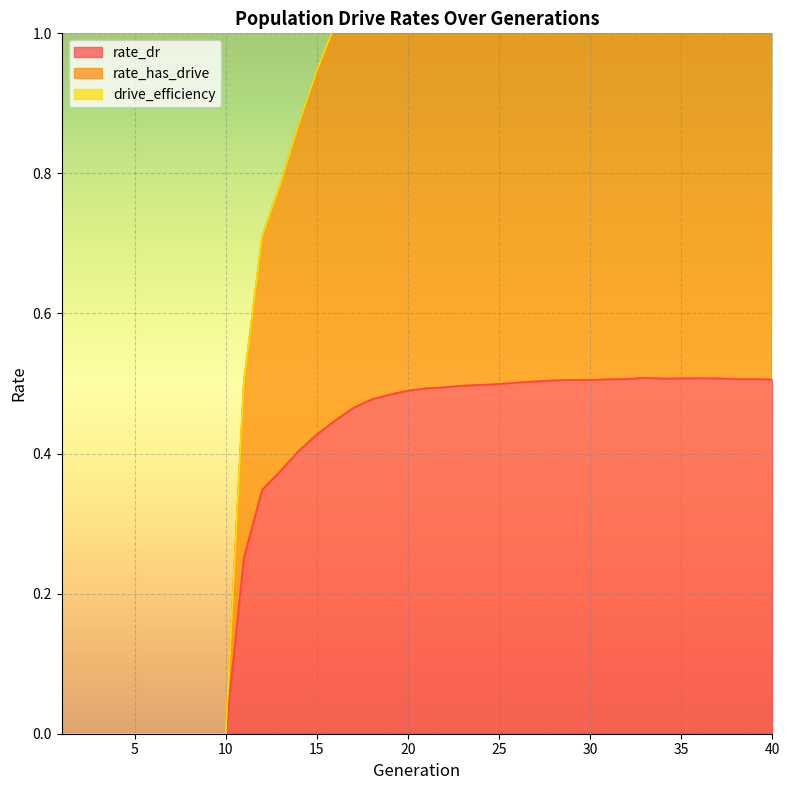

At which label is rate_has_drive closest to 0?

1